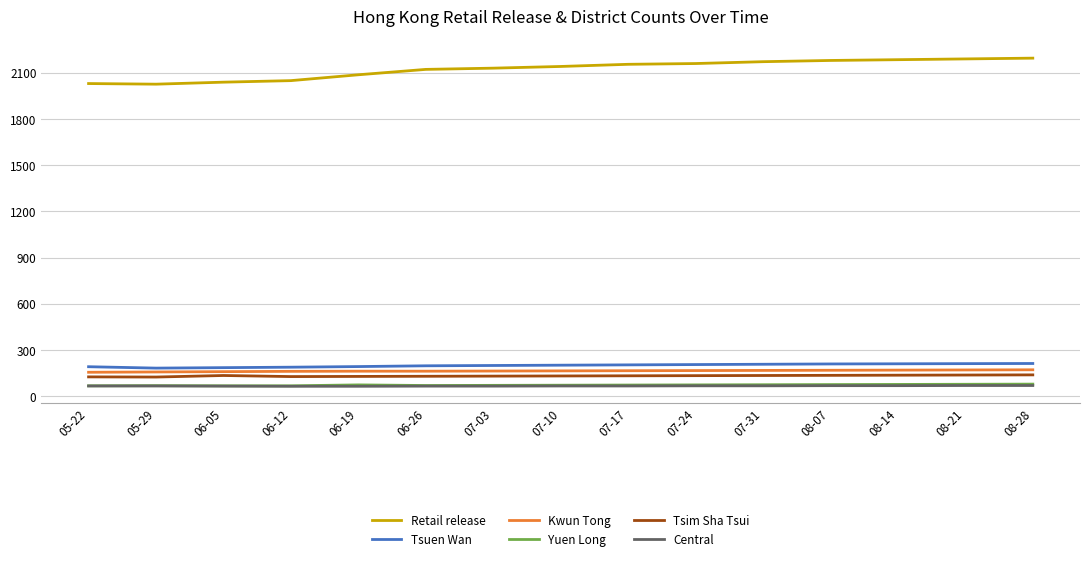

What is the difference between the maximum and minimum values in the Central series?

5